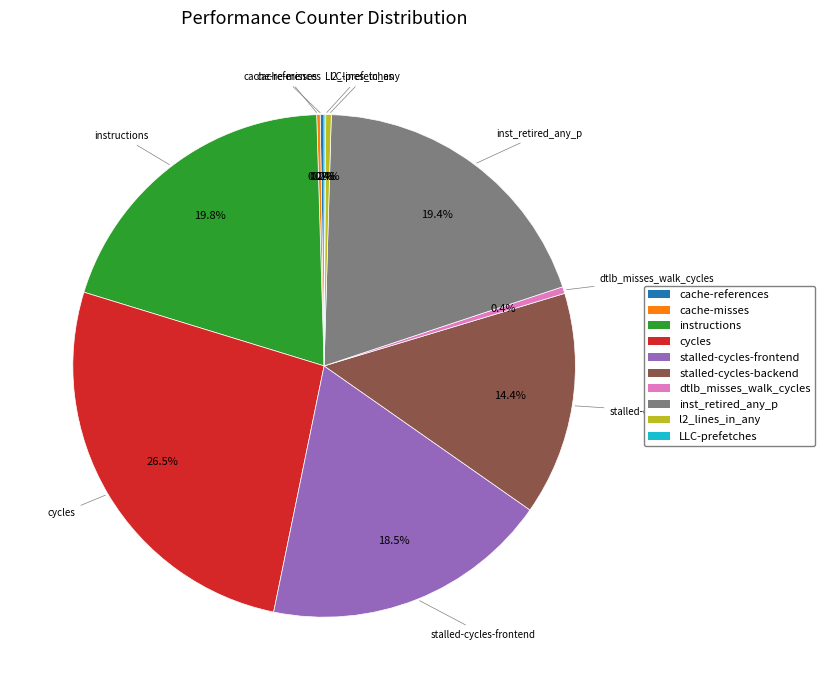

Is there any slice that represents more than half of the pie?

No